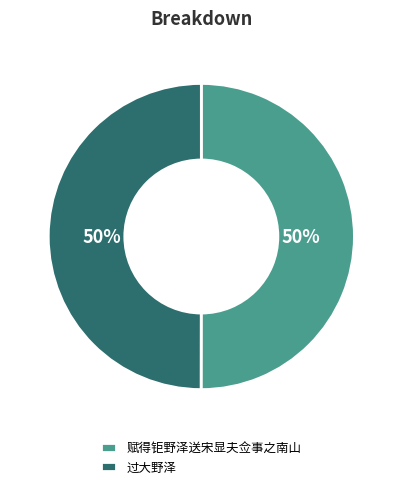

To the nearest percent, what percentage of the pie is 赋得钜野泽送宋显夫佥事之南山?

50%